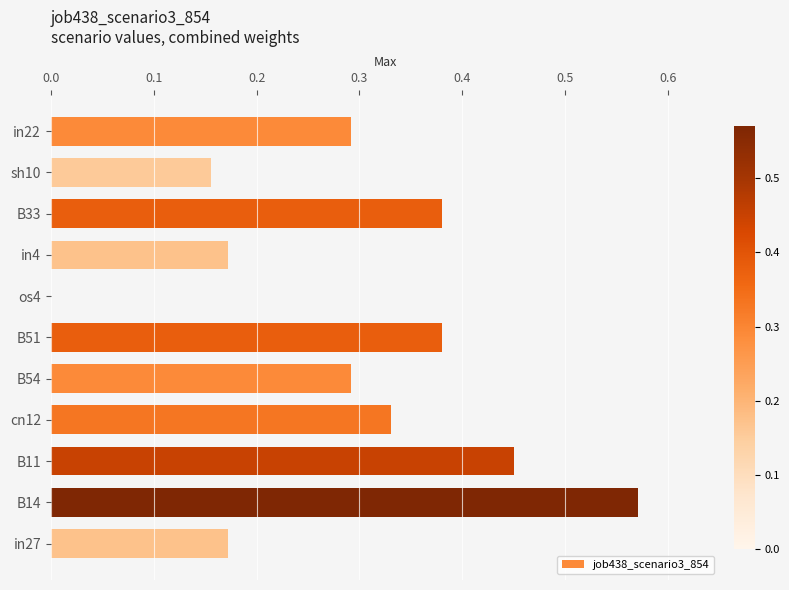

Does the chart contain stacked bars?

No